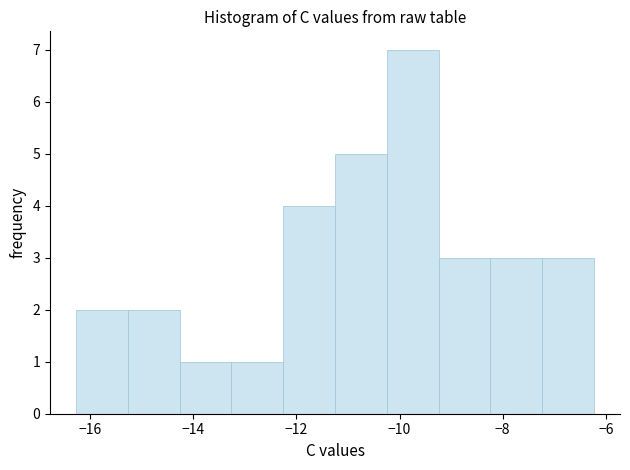

Reading left to right, list every bar in this chart as the range it spans on the x-axis followed by its height. Neither the bar edges nor the heights are printed on the chart, so give them approximately, as read against the axes.

-16.2 to -15.2: 2
-15.2 to -14.2: 2
-14.2 to -13.2: 1
-13.2 to -12.2: 1
-12.2 to -11.2: 4
-11.2 to -10.2: 5
-10.2 to -9.2: 7
-9.2 to -8.2: 3
-8.2 to -7.2: 3
-7.2 to -6.2: 3